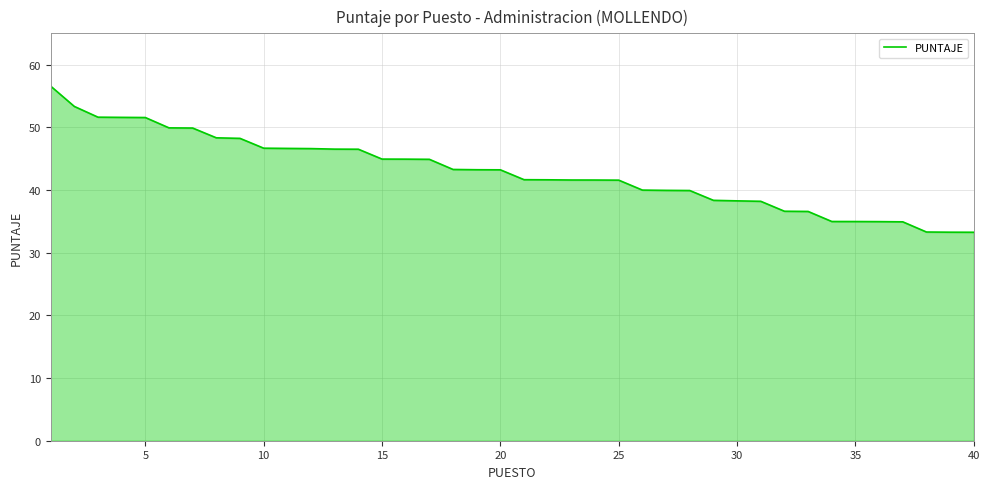

What is the difference between the maximum and minimum values?

23.3